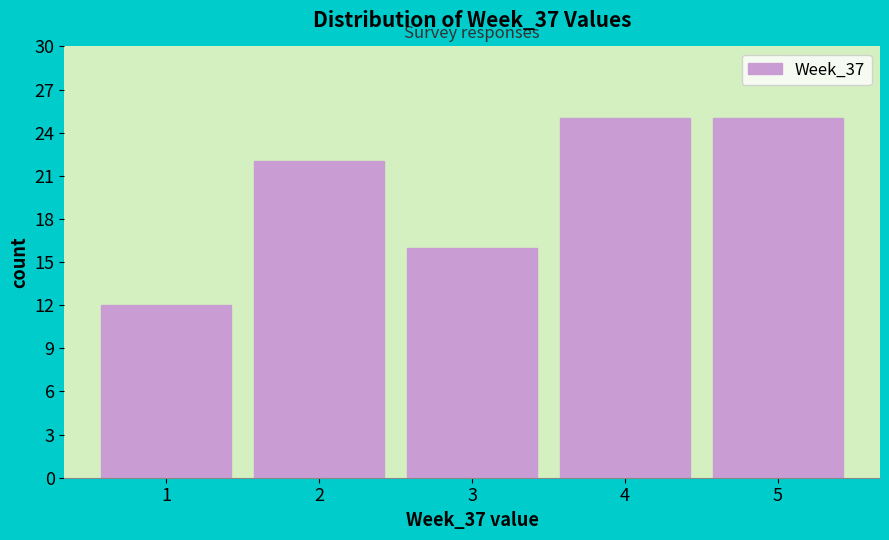

How tall is the bar that spans 0.5 to 1.5 on the x-axis? The values are not printed on the chart, so give them approximately, as read against the axis.

12